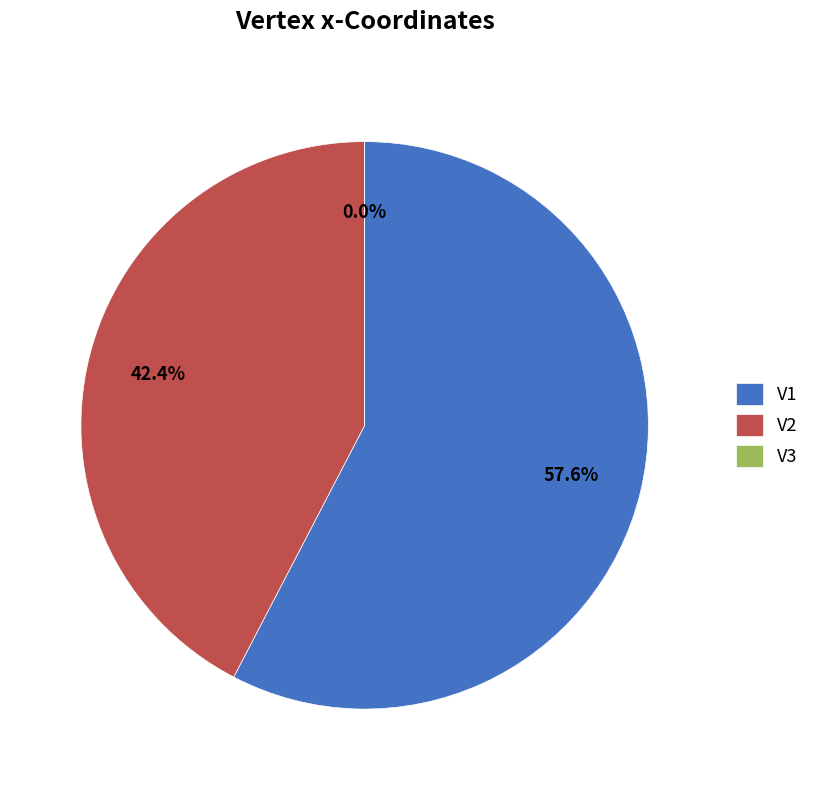

What is the change in value from V2 to V3?

-0.2